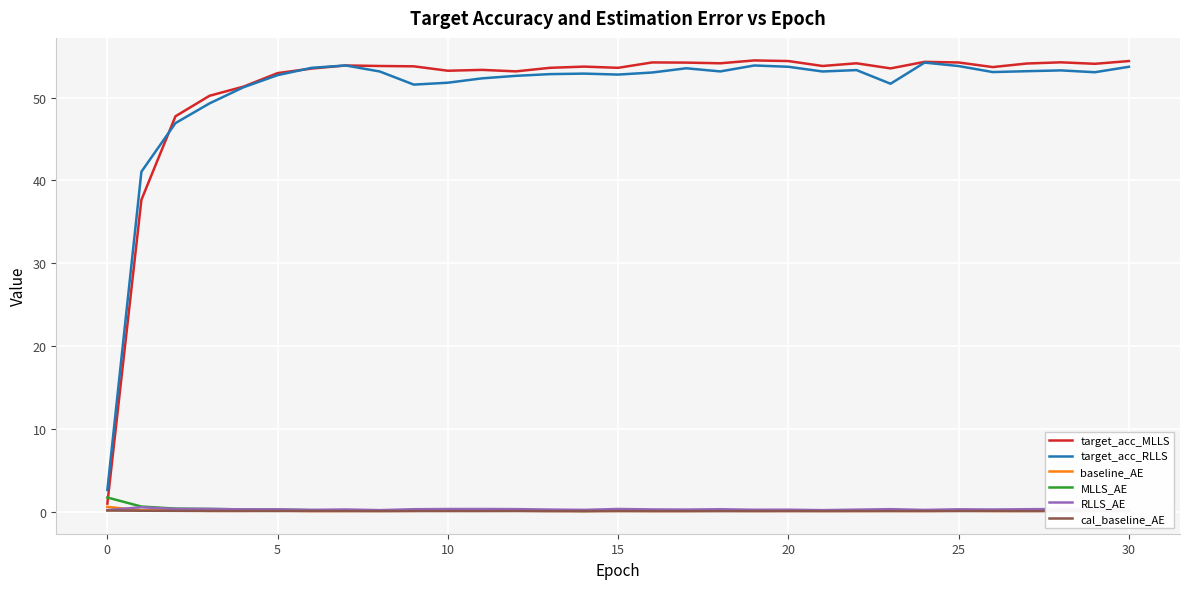

What is the average value of the MLLS_AE series?

0.3